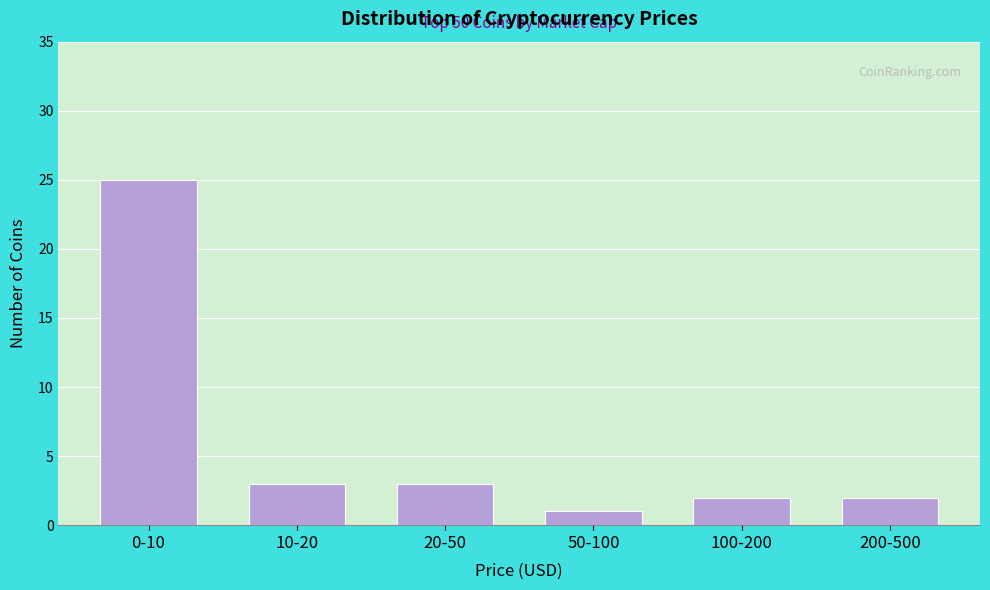

Reading right to left, extract all data points from this chart.

200-500=2	100-200=2	50-100=1	20-50=3	10-20=3	0-10=25